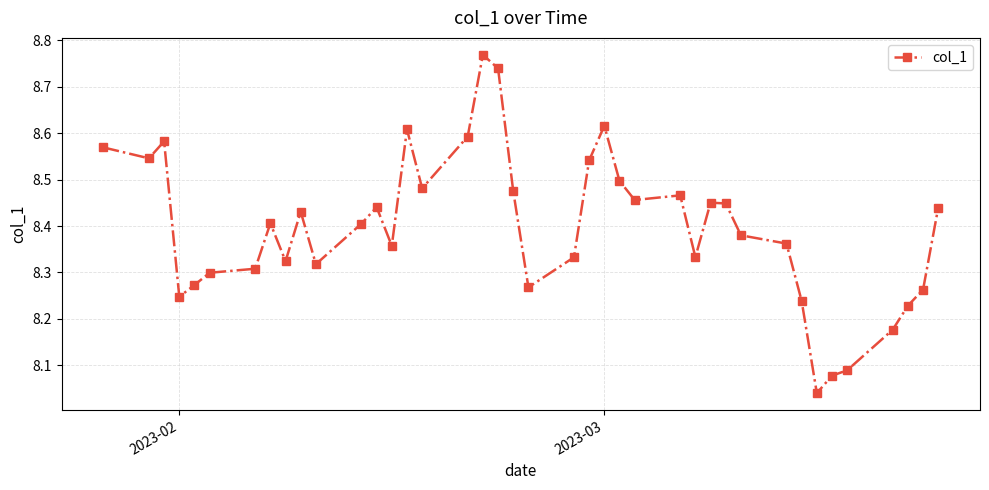

True or false: the data has more than 1 interior local peaks.

True